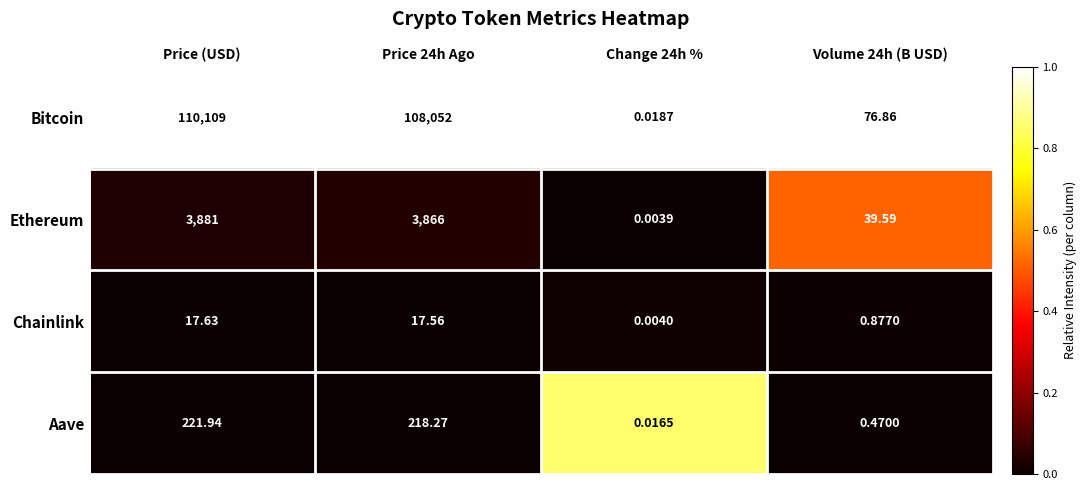

What is the spread (max minus min) of values at Volume 24h (B USD)?

76.4